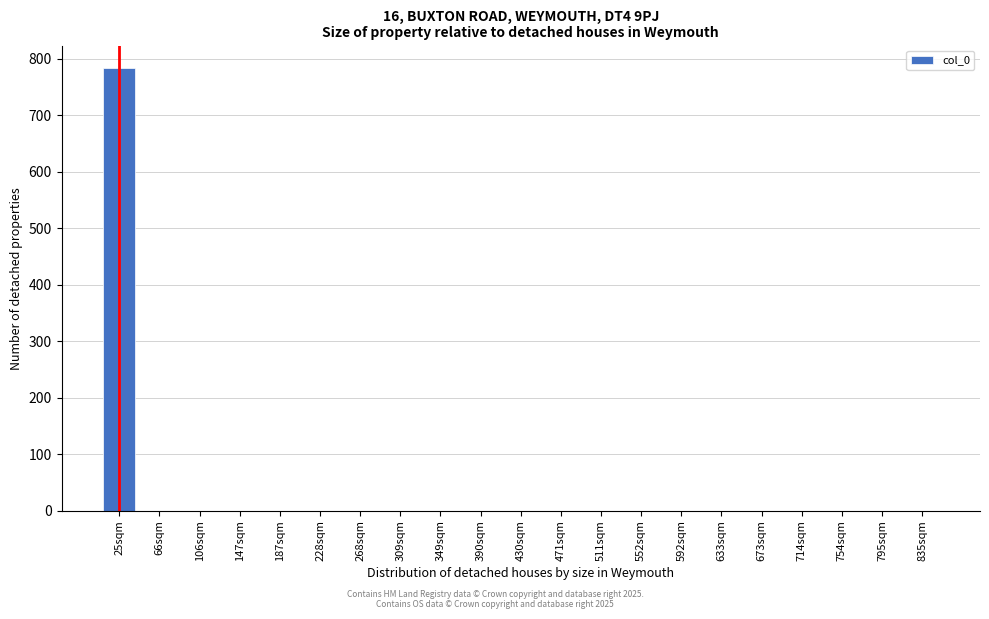

Reading right to left, transcribe all the data shown in this chart.

835sqm=0	795sqm=0	754sqm=0	714sqm=0	673sqm=0	633sqm=0	592sqm=0	552sqm=0	511sqm=0	471sqm=0	430sqm=0	390sqm=0	349sqm=0	309sqm=0	268sqm=0	228sqm=0	187sqm=0	147sqm=0	106sqm=0	66sqm=0	25sqm=784